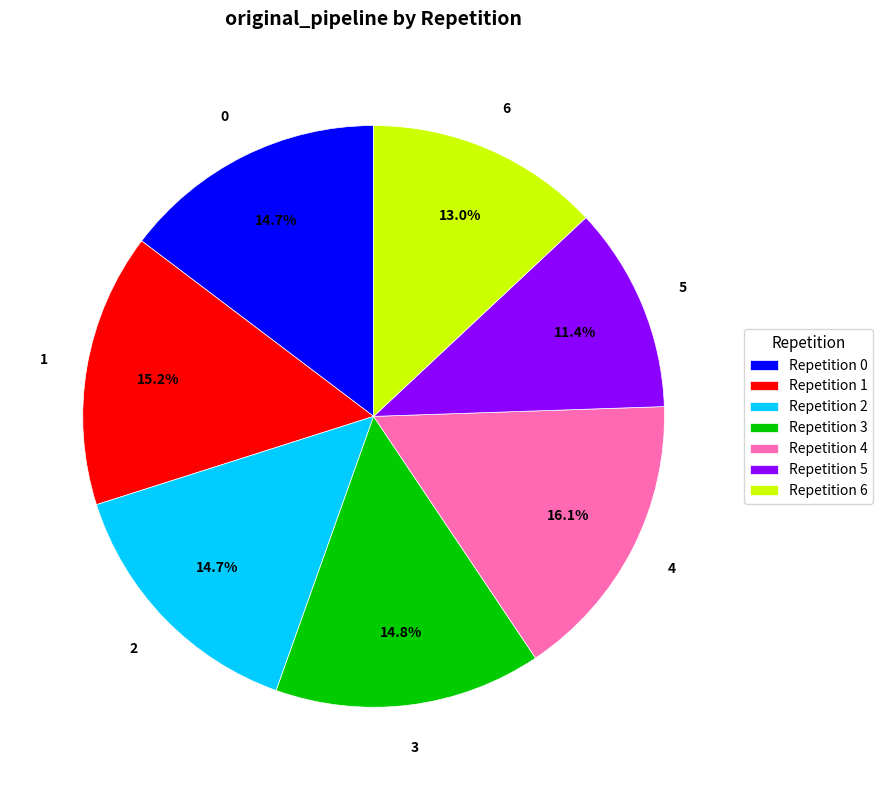

How many segments does this pie chart have?

7